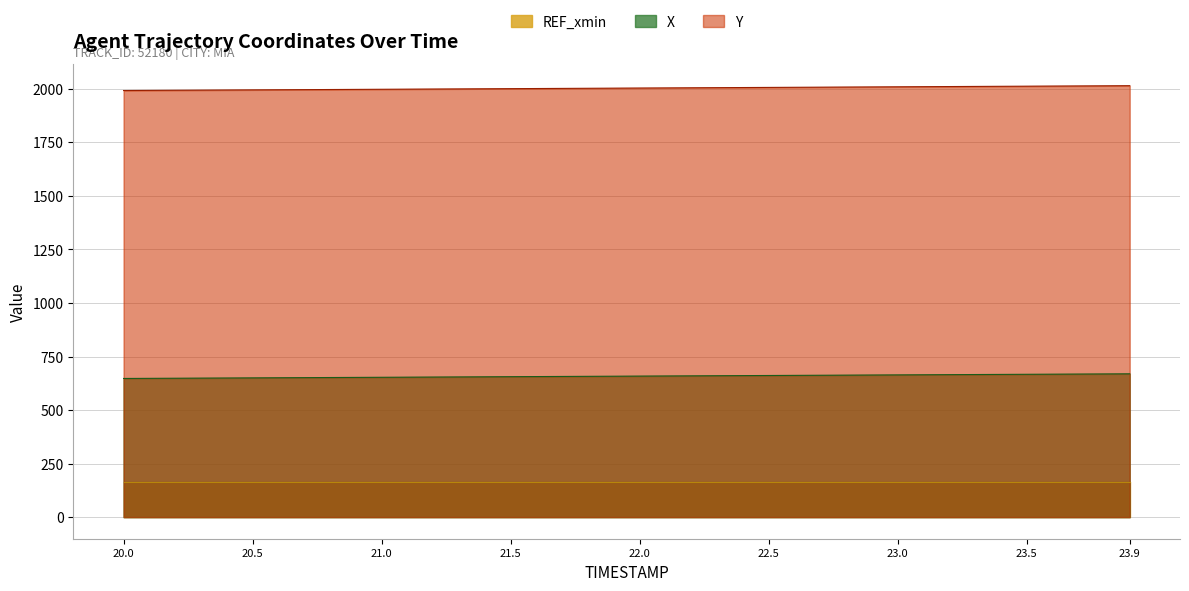

Which series has the largest total across all categories?

Y